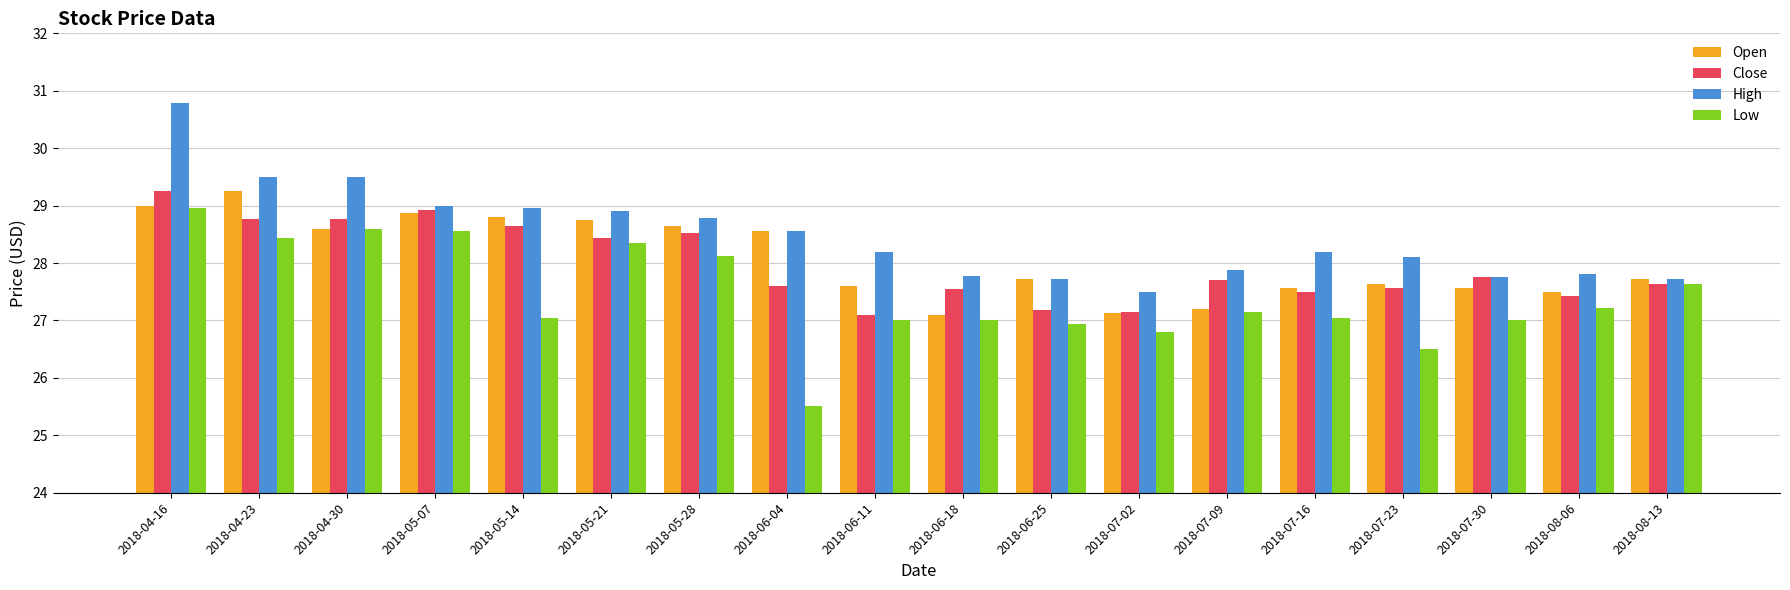

What is the value of the High bar at the 18th from the left?

27.7